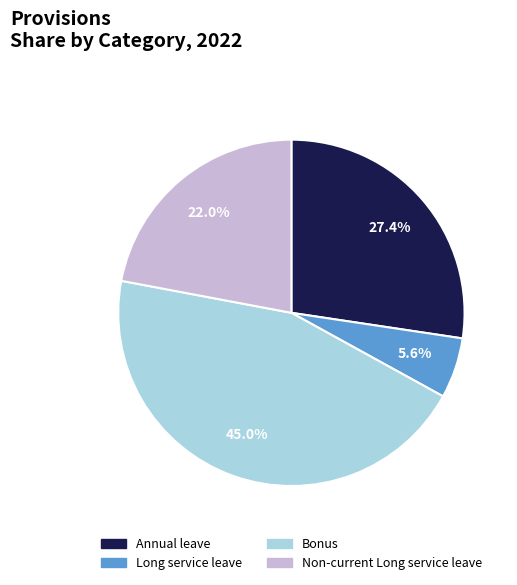

Rank the categories by value from highest to lowest.

Bonus, Annual leave, Non-current Long service leave, Long service leave